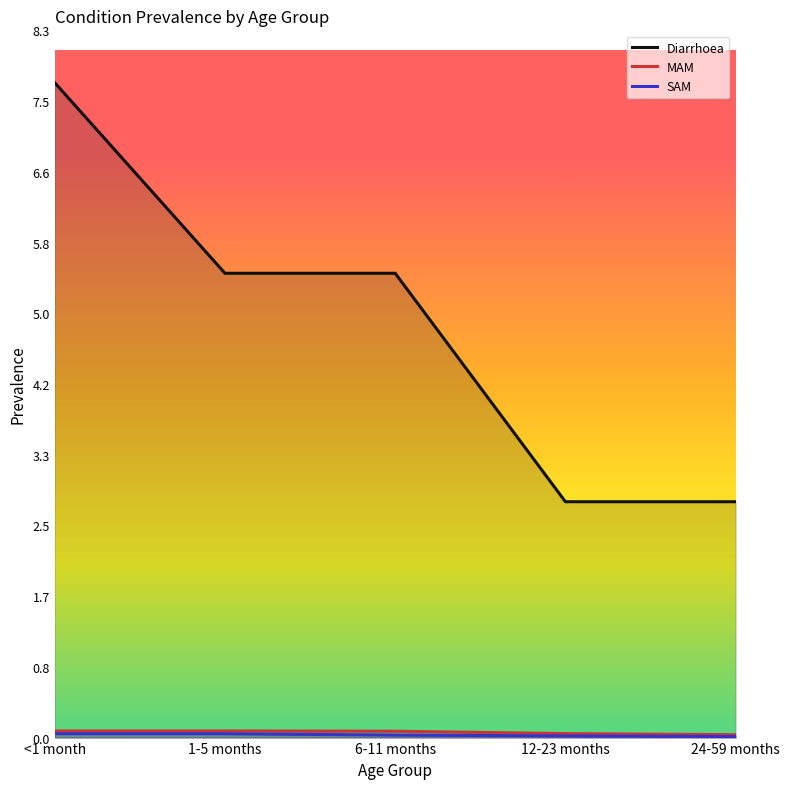

Between 6-11 months and 12-23 months, which is larger?

6-11 months